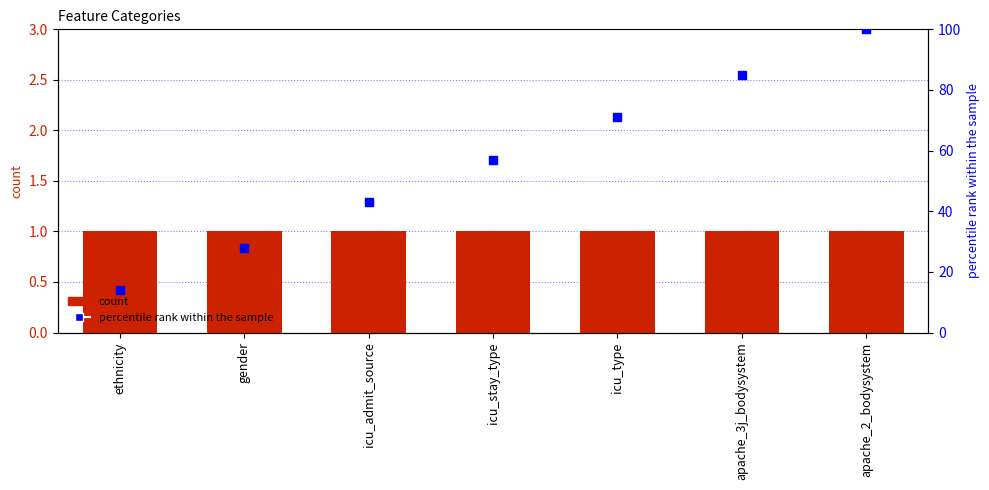

What is the total value across all series at ethnicity?

15